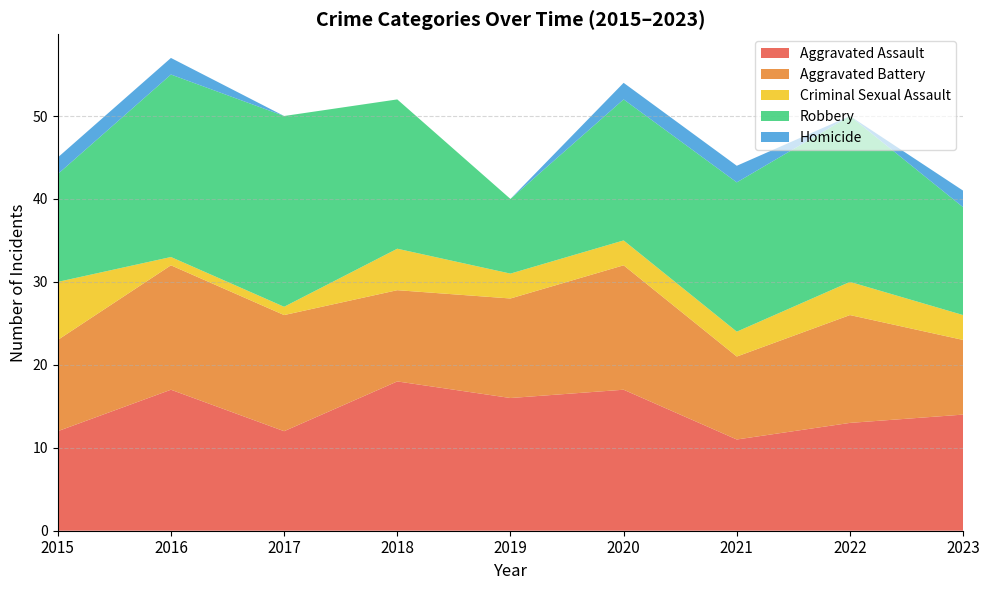

What is the difference between the highest and lowest values at 2018?

18